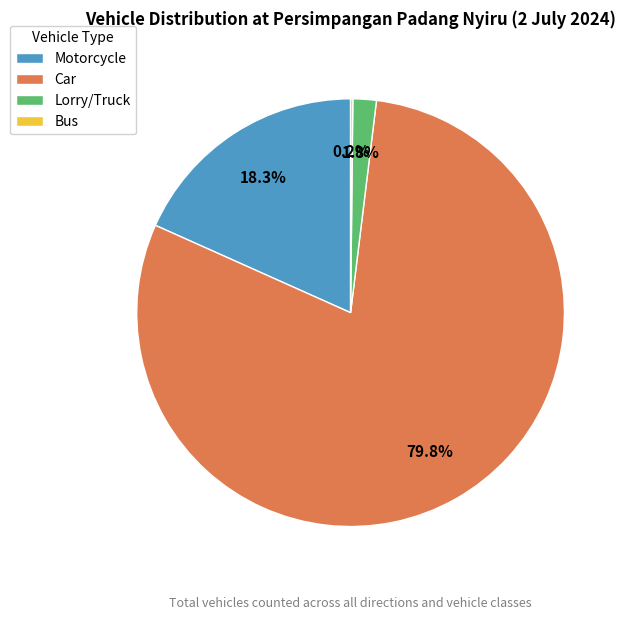

What is the largest slice in the pie chart?

Car